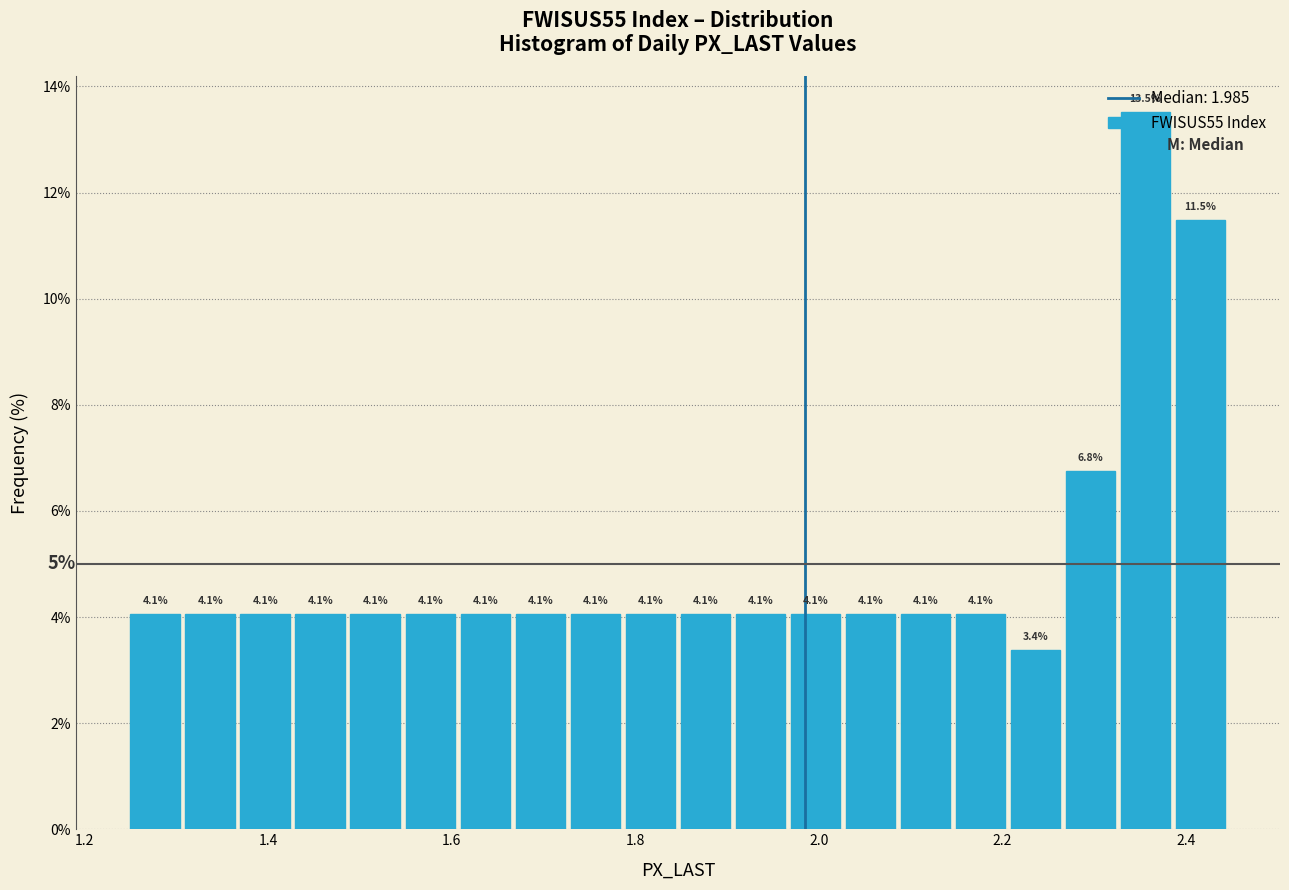

Around what value on the x-axis is the tallest bar? Give the approximate position of its centre, as read against the axis.

2.36